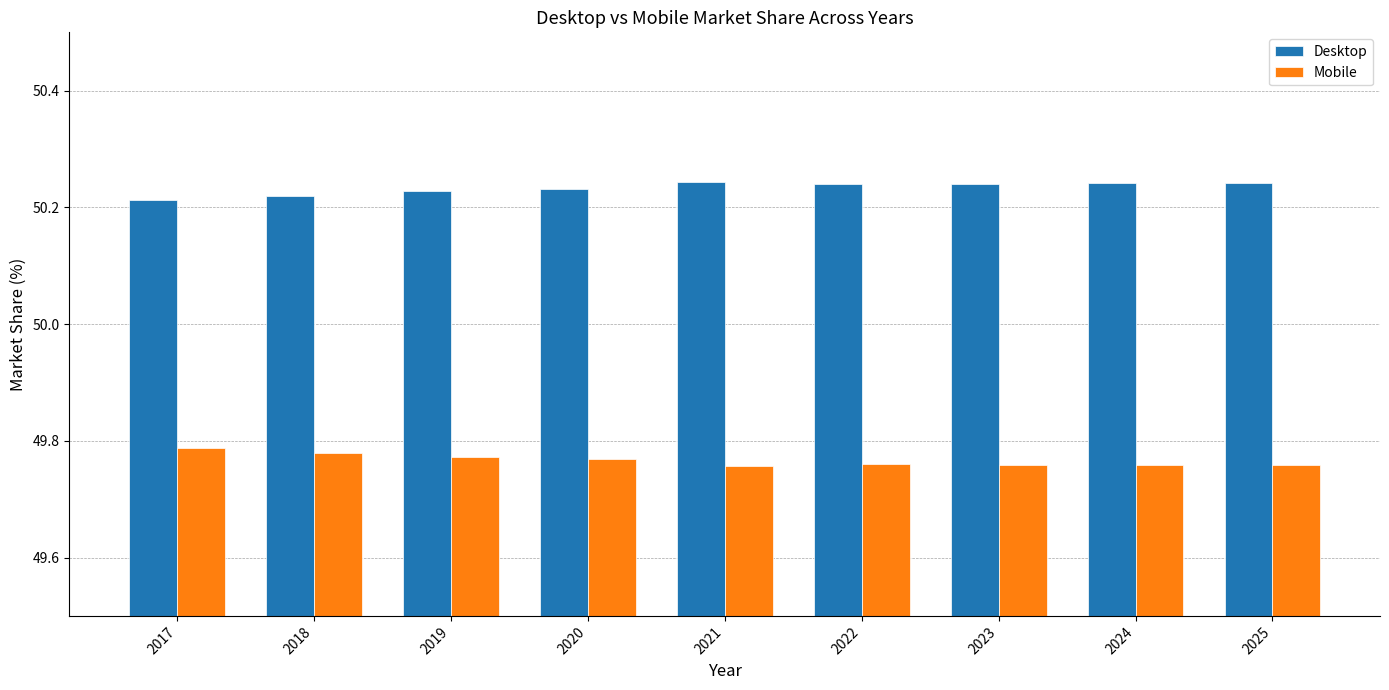

Rank the series at 2018 from lowest to highest value.

Mobile, Desktop